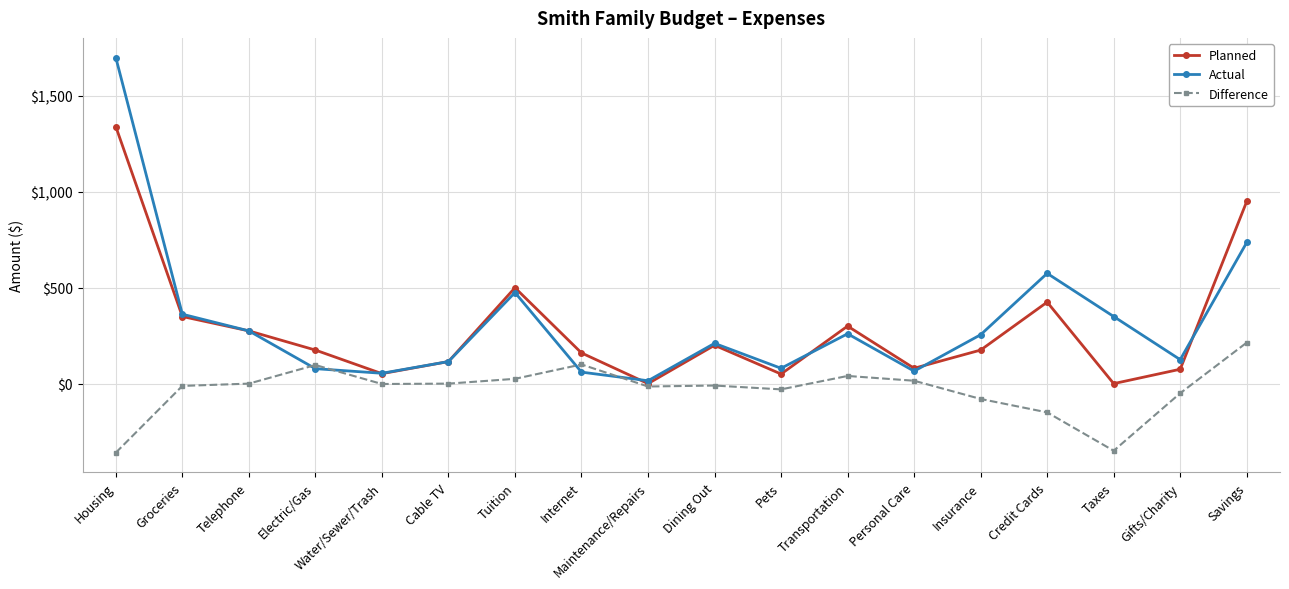

At Taxes, list the series in order from smallest to largest.

Difference, Planned, Actual